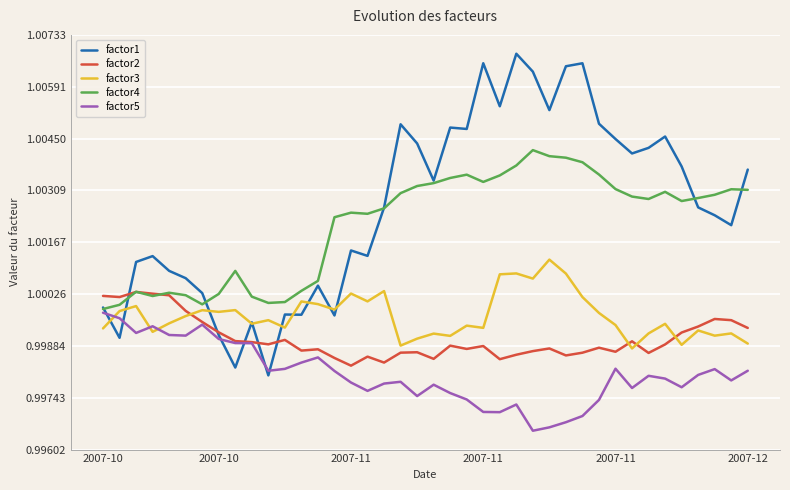

Which series has the largest range (max minus min)?

factor1